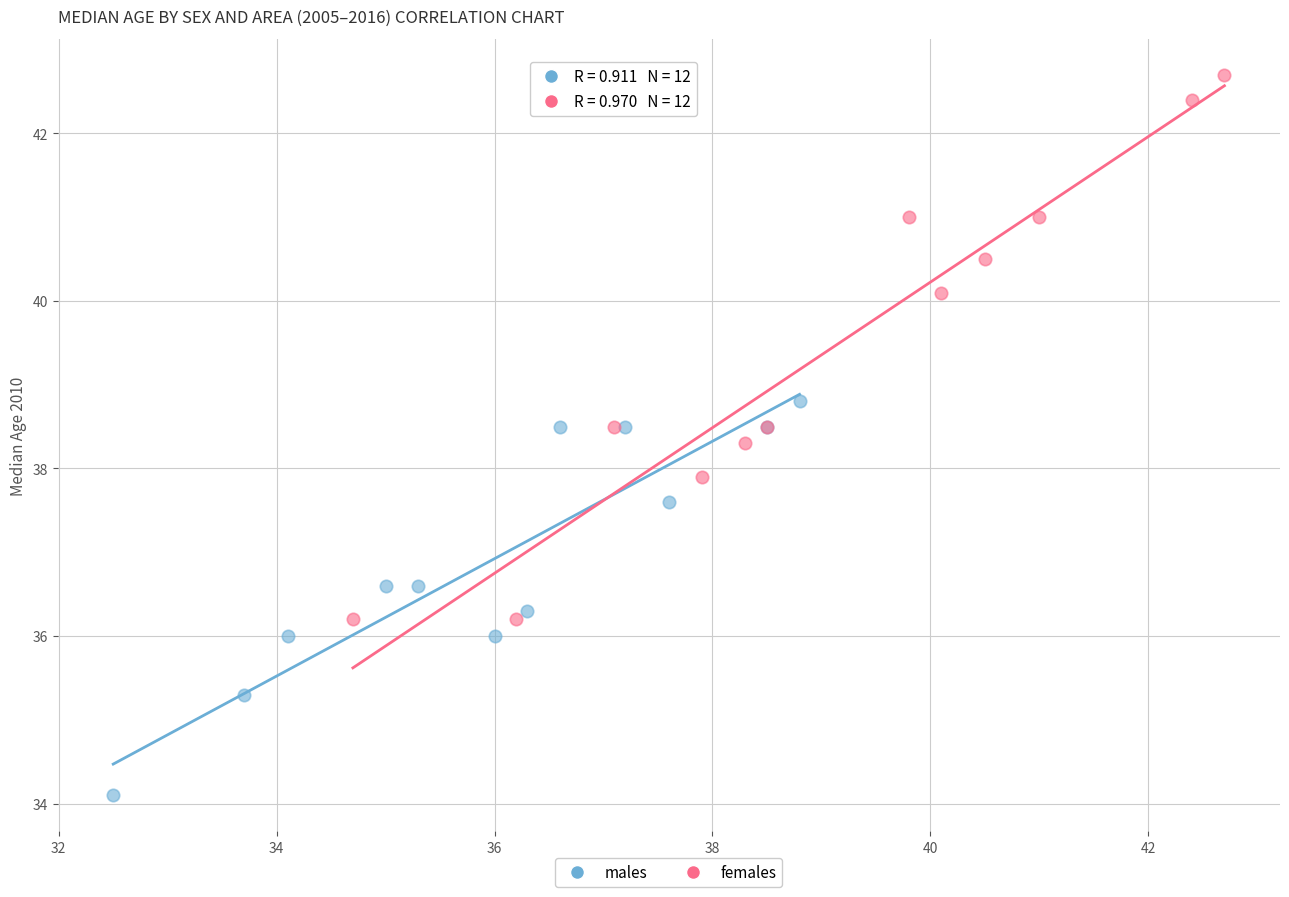

Which series reaches the minimum Y coordinate?

males